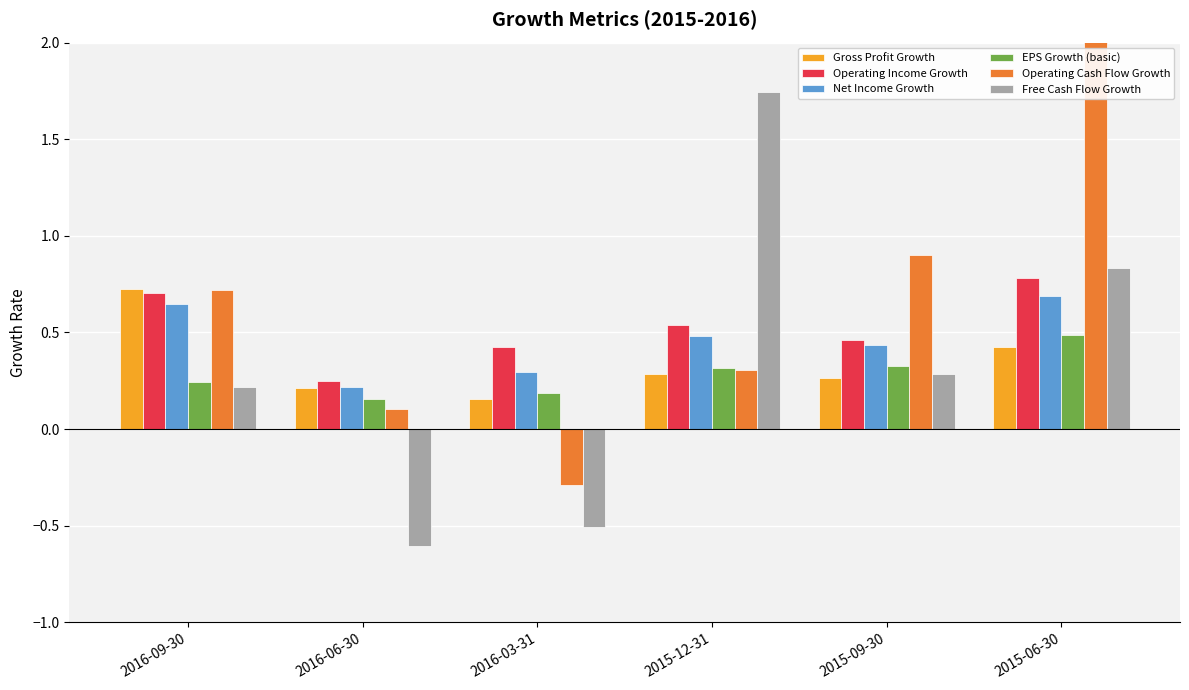

At how many categories does at least one series exceed 6?

1